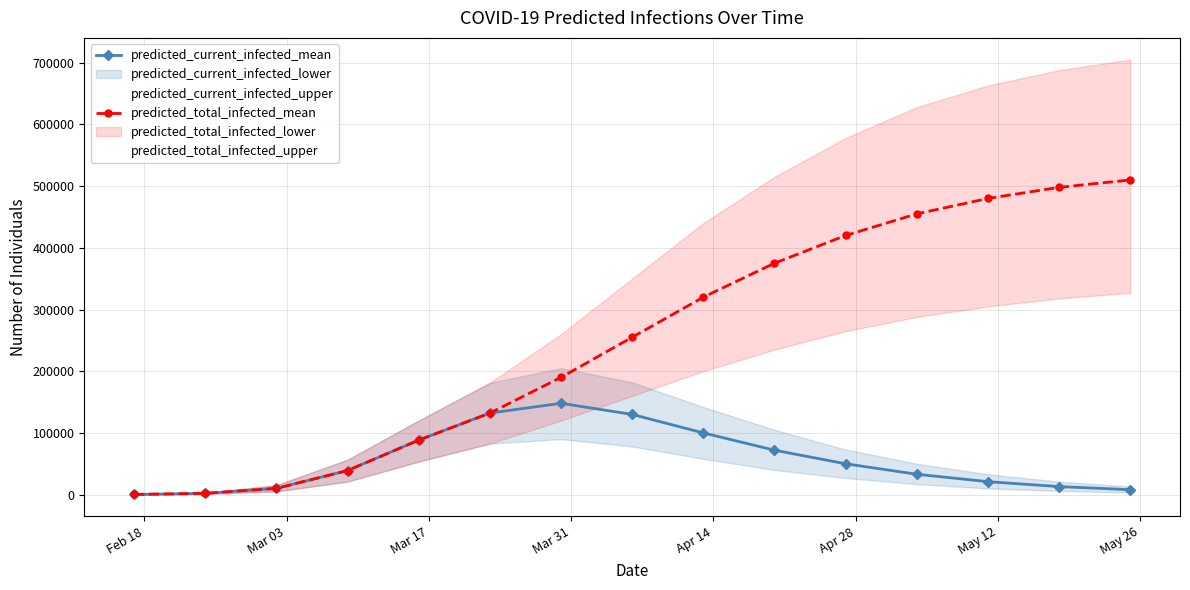

How many lines are shown in the chart?

4